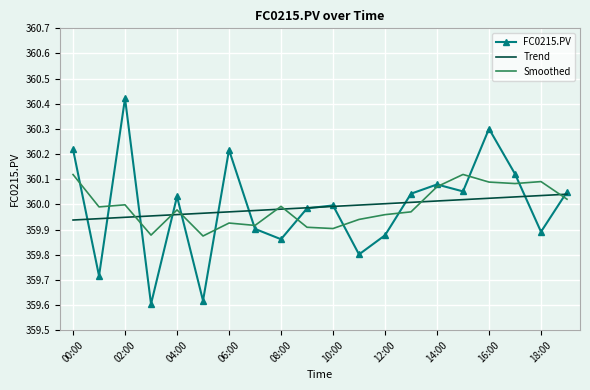

List the series in order of their peak value, highest first.

FC0215.PV, Smoothed, Trend